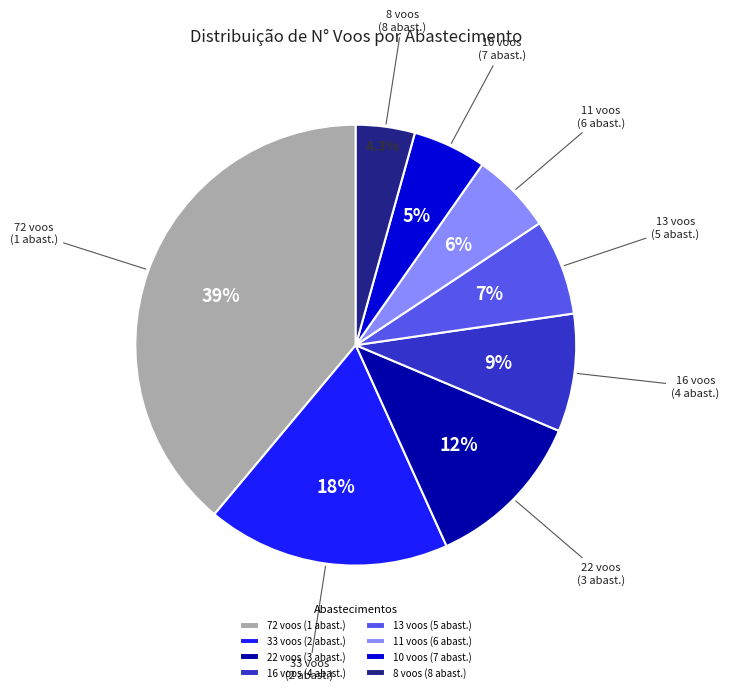

To the nearest percent, what is the difference between the largest and smallest slice percentages?

35%